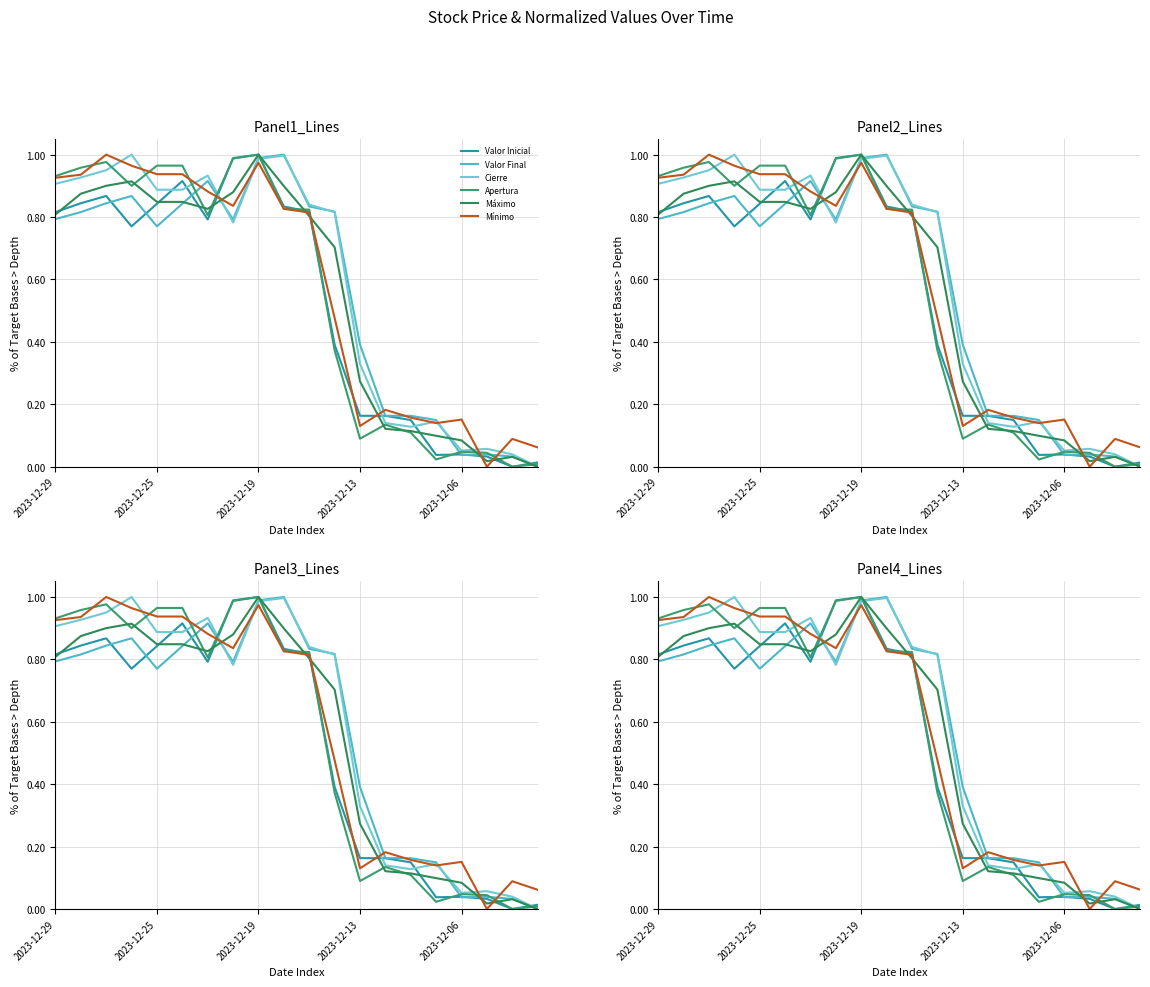

At which category does Máximo reach its first local valley?

6